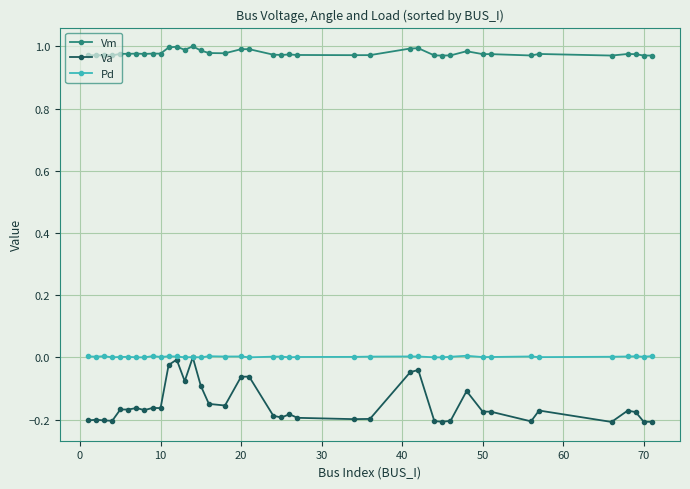

True or false: Pd and Vm cross at least once.

False